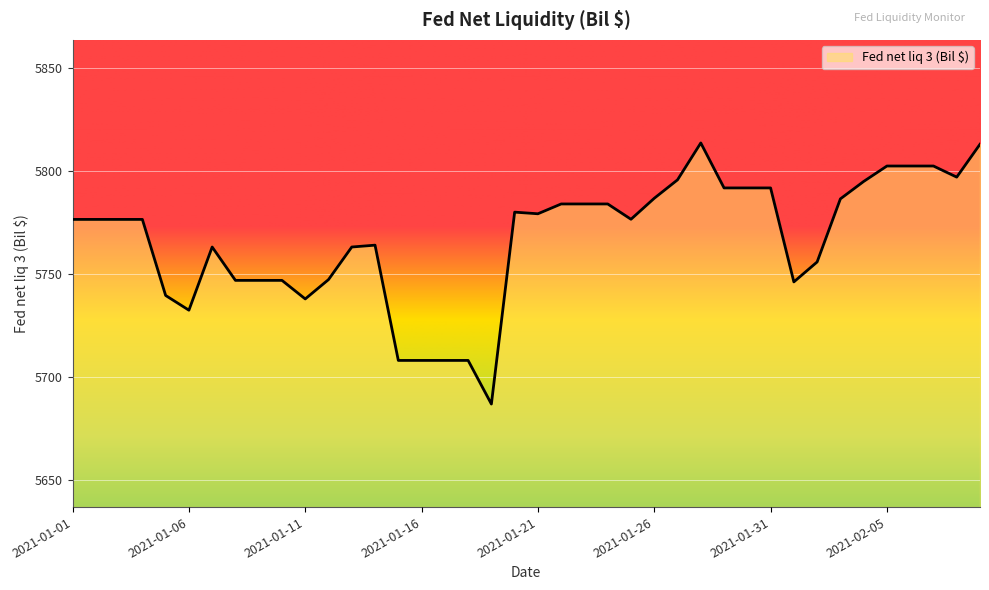

What is the maximum value shown in the chart?

5813.5